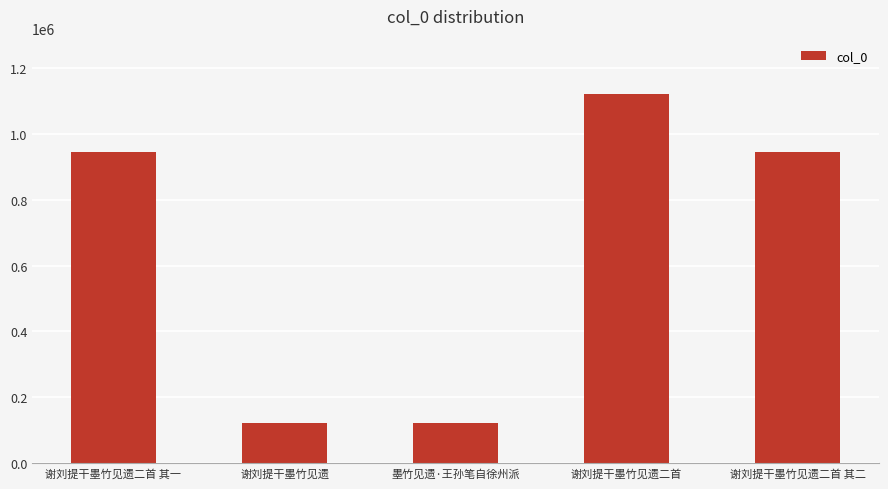

At which category does the chart reach its peak across all series?

谢刘提干墨竹见遗二首